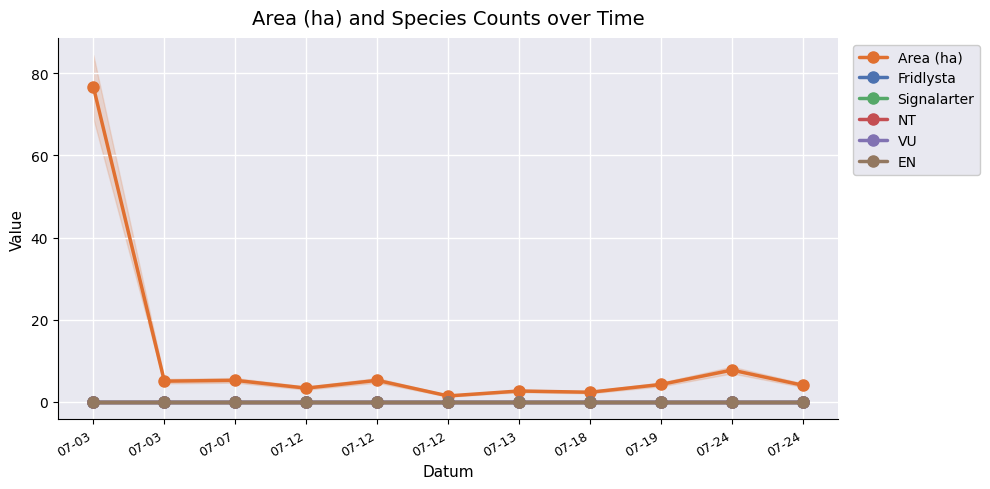

True or false: Fridlysta has more than 2 interior local peaks.

False